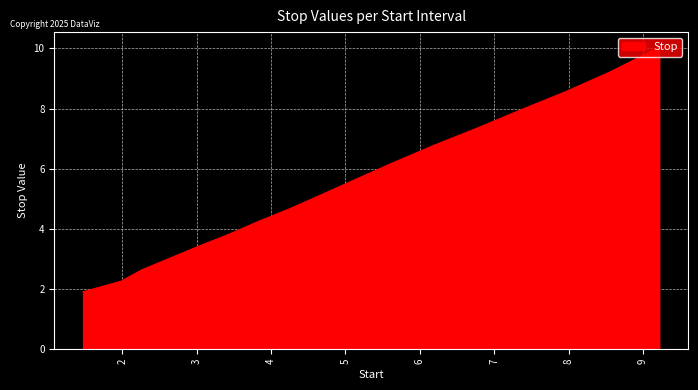

How many lines are shown in the chart?

1